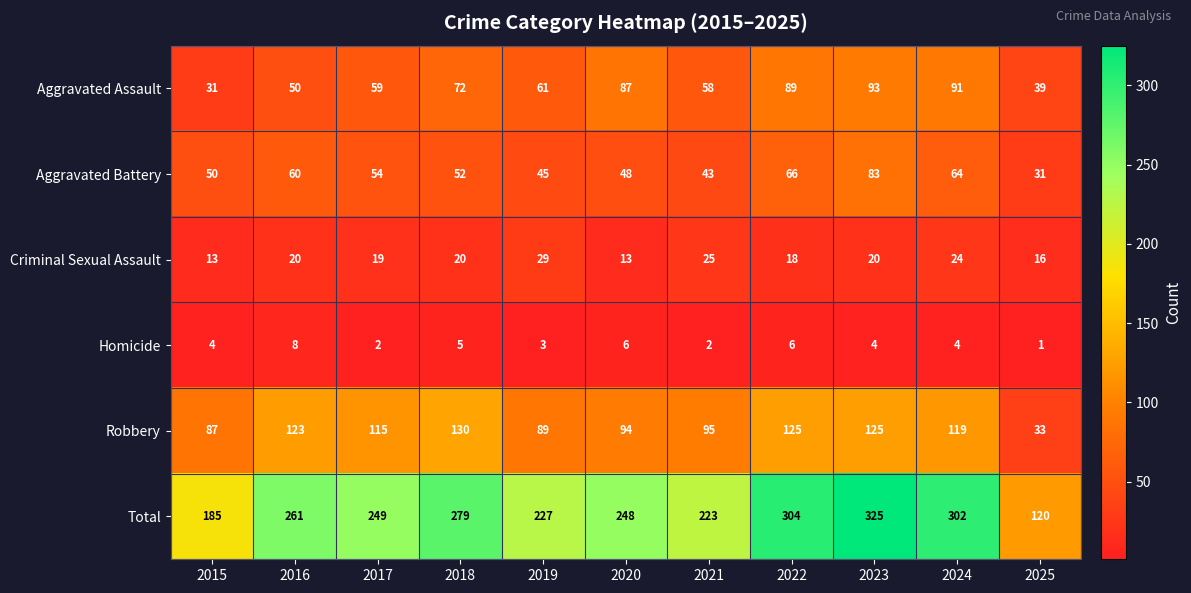

What is the sum of the Robbery values at 2019 and 2015?

176